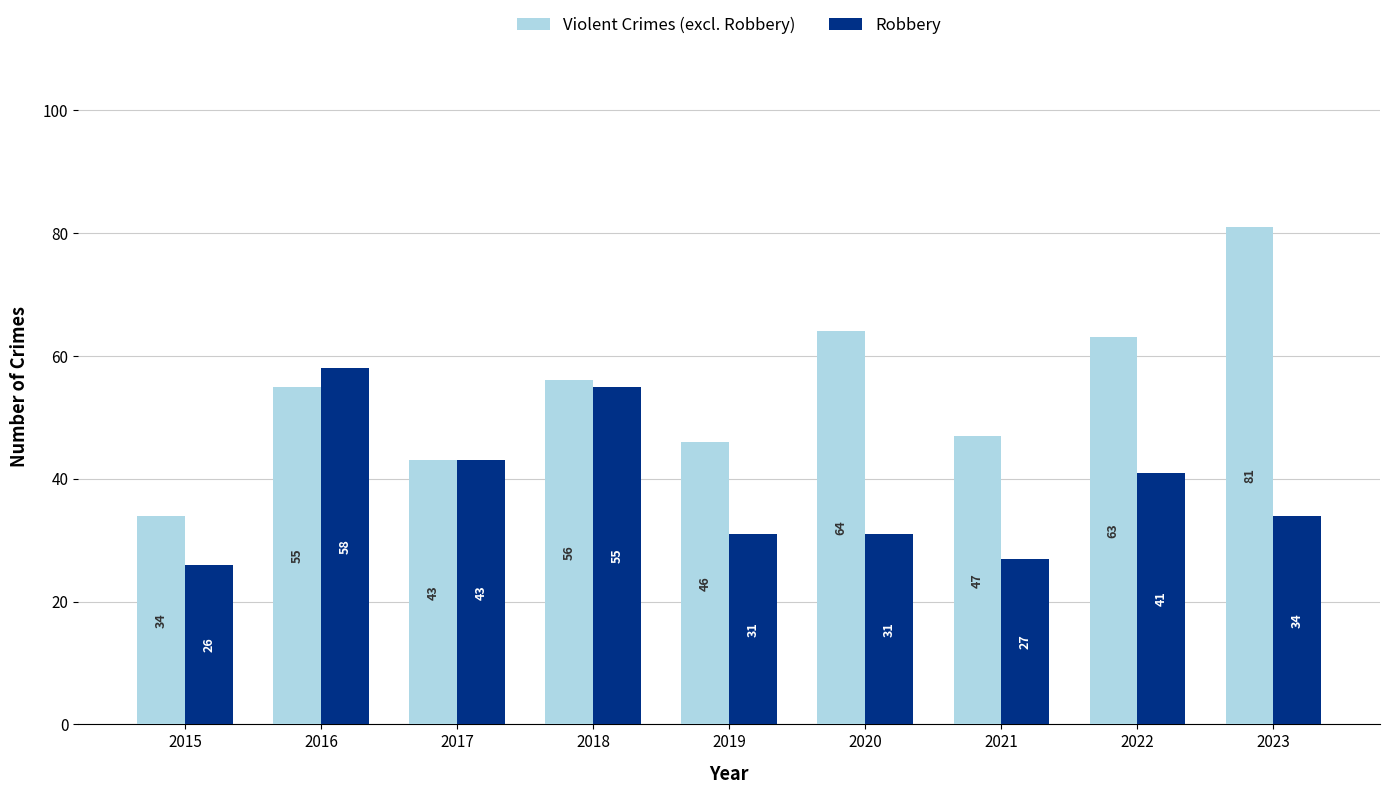

What is the total value across all series at 2023?

115